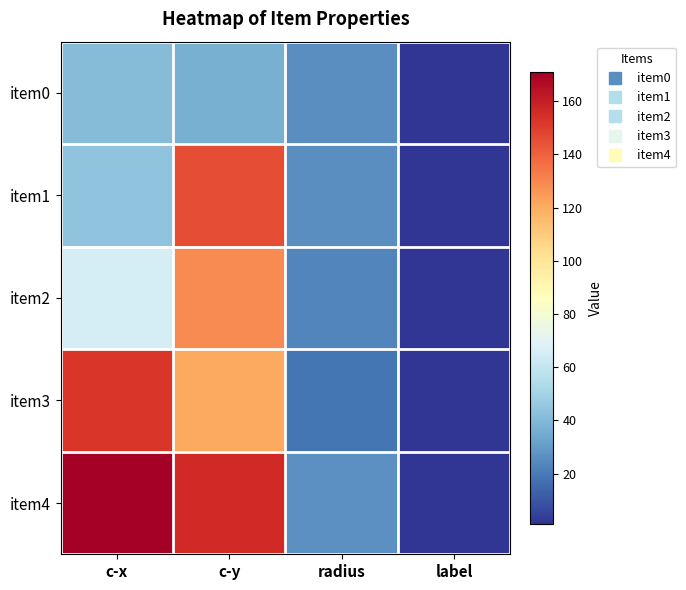

Reading right to left, transcribe all the data shown in this chart.

item0: label=1.0	radius=25.6	c-y=36.7	c-x=41.1
item1: label=1.0	radius=25.6	c-y=145.8	c-x=44.2
item2: label=1.0	radius=23.1	c-y=129.2	c-x=66.1
item3: label=1.0	radius=18.4	c-y=121.1	c-x=152.5
item4: label=1.0	radius=26.5	c-y=156.1	c-x=171.1